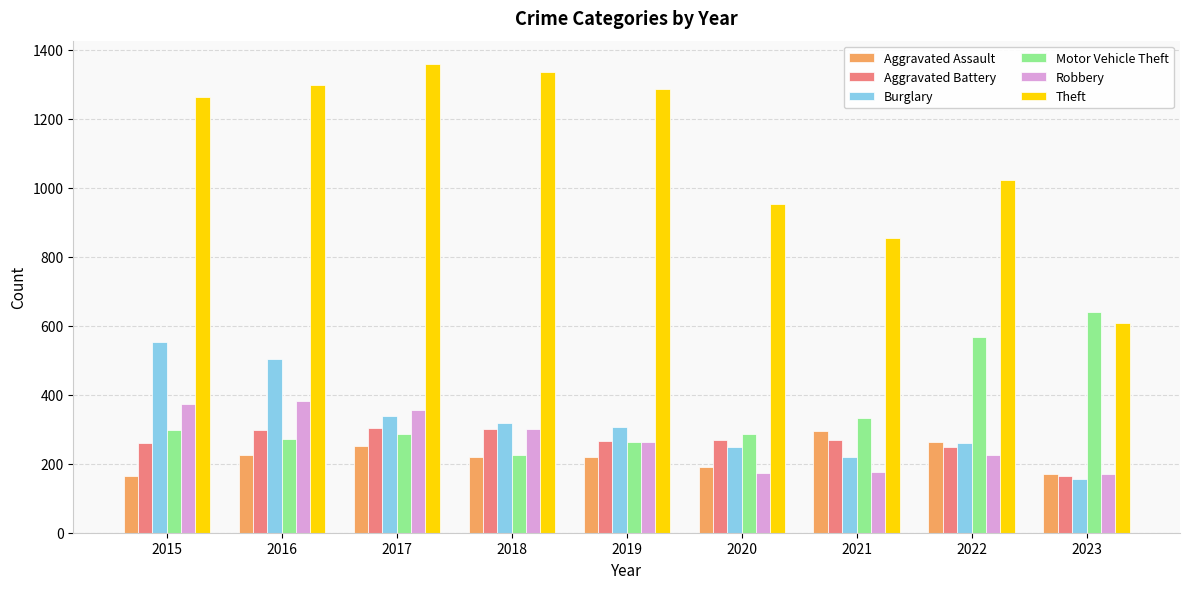

At how many categories does at least one series exceed 785?

8